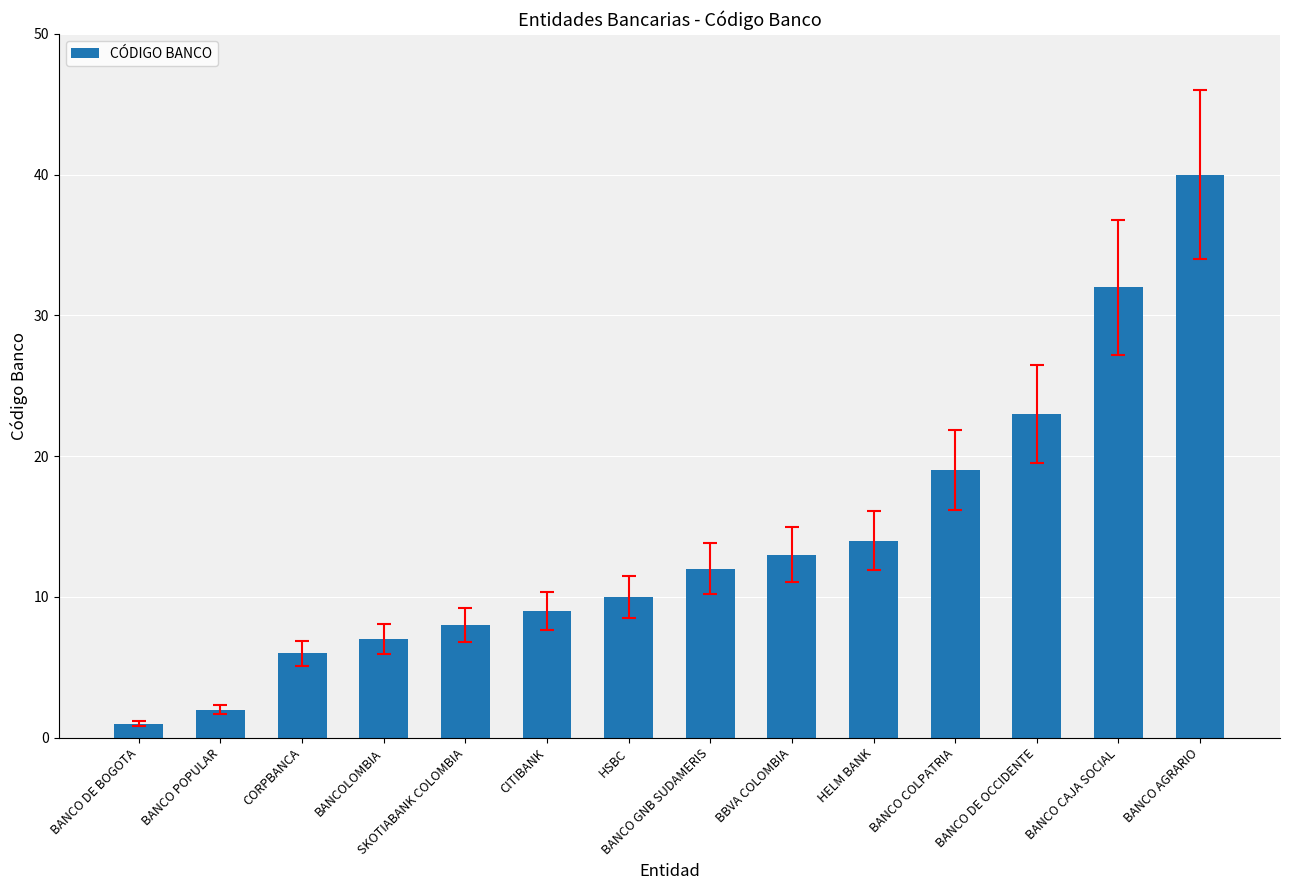

Rank the categories by value from lowest to highest.

BANCO DE BOGOTA, BANCO POPULAR, CORPBANCA, BANCOLOMBIA, SKOTIABANK COLOMBIA, CITIBANK, HSBC, BANCO GNB SUDAMERIS, BBVA COLOMBIA, HELM BANK, BANCO COLPATRIA, BANCO DE OCCIDENTE, BANCO CAJA SOCIAL, BANCO AGRARIO